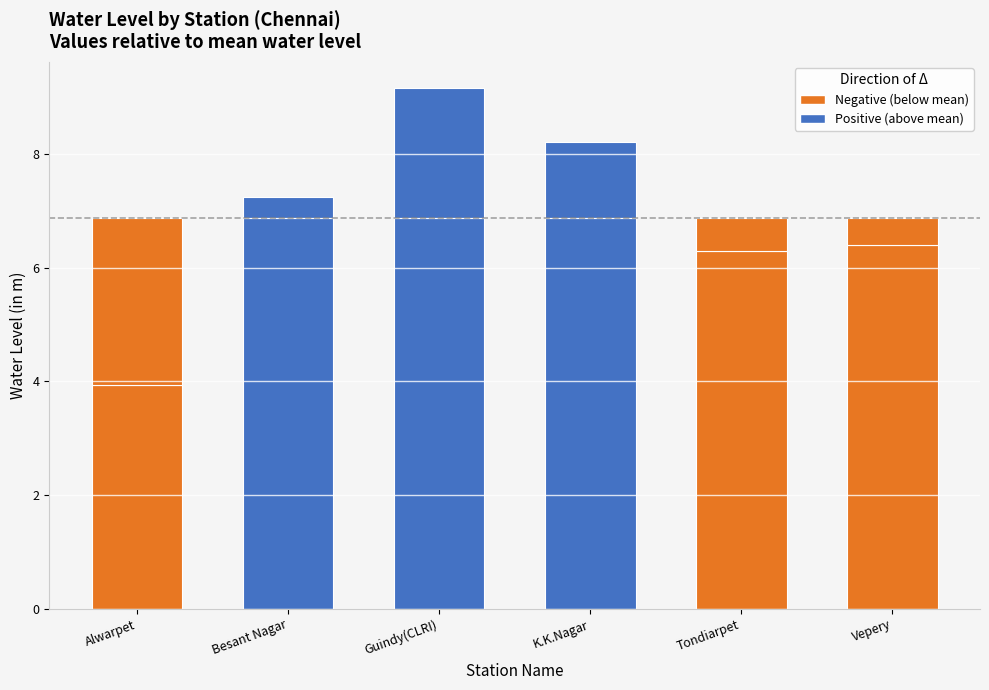

What is the label of the 6th bar from the right?

Alwarpet